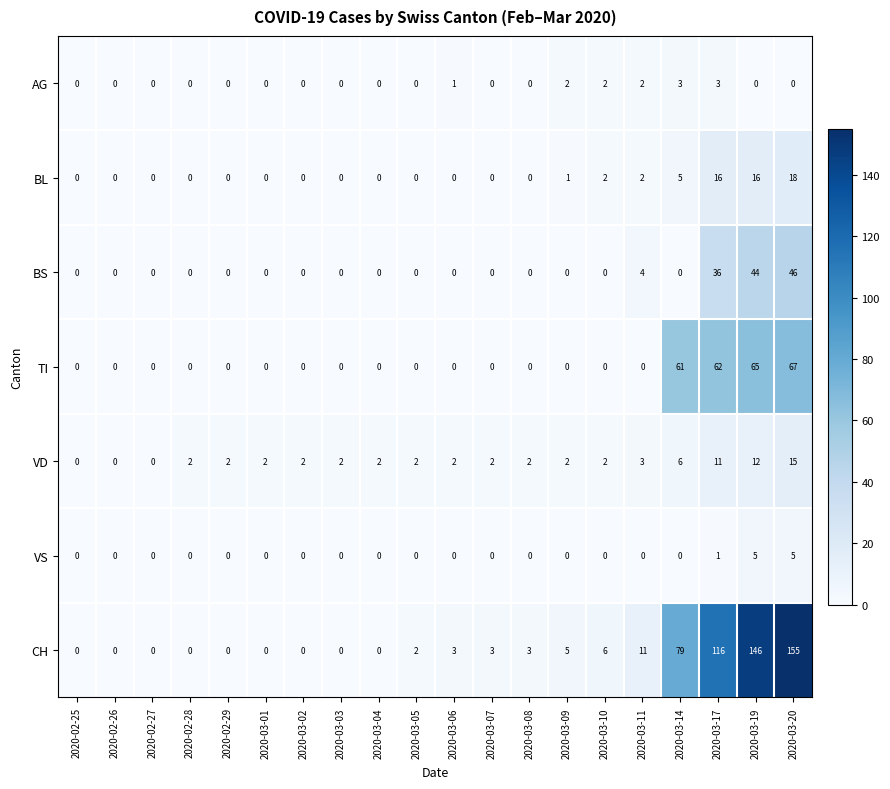

What is the difference between the maximum and minimum values in the CH series?

155